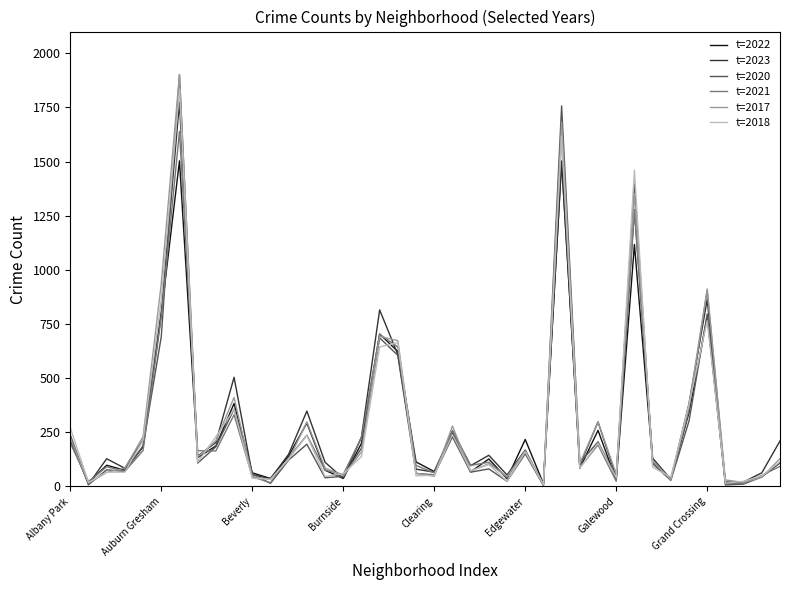

What is the maximum value shown in the chart?

1902